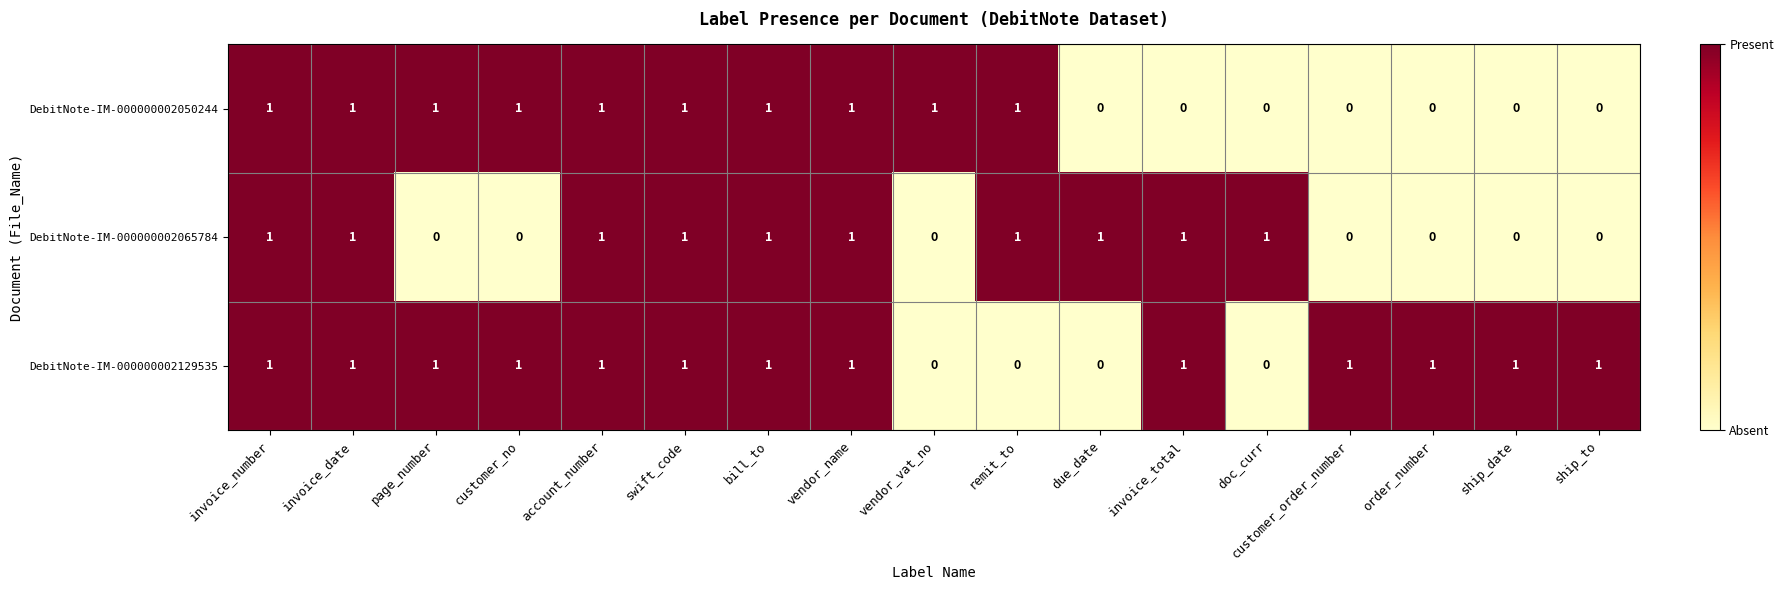

The value of DebitNote-IM-000000002129535 at order_number is 1. True or false?

True